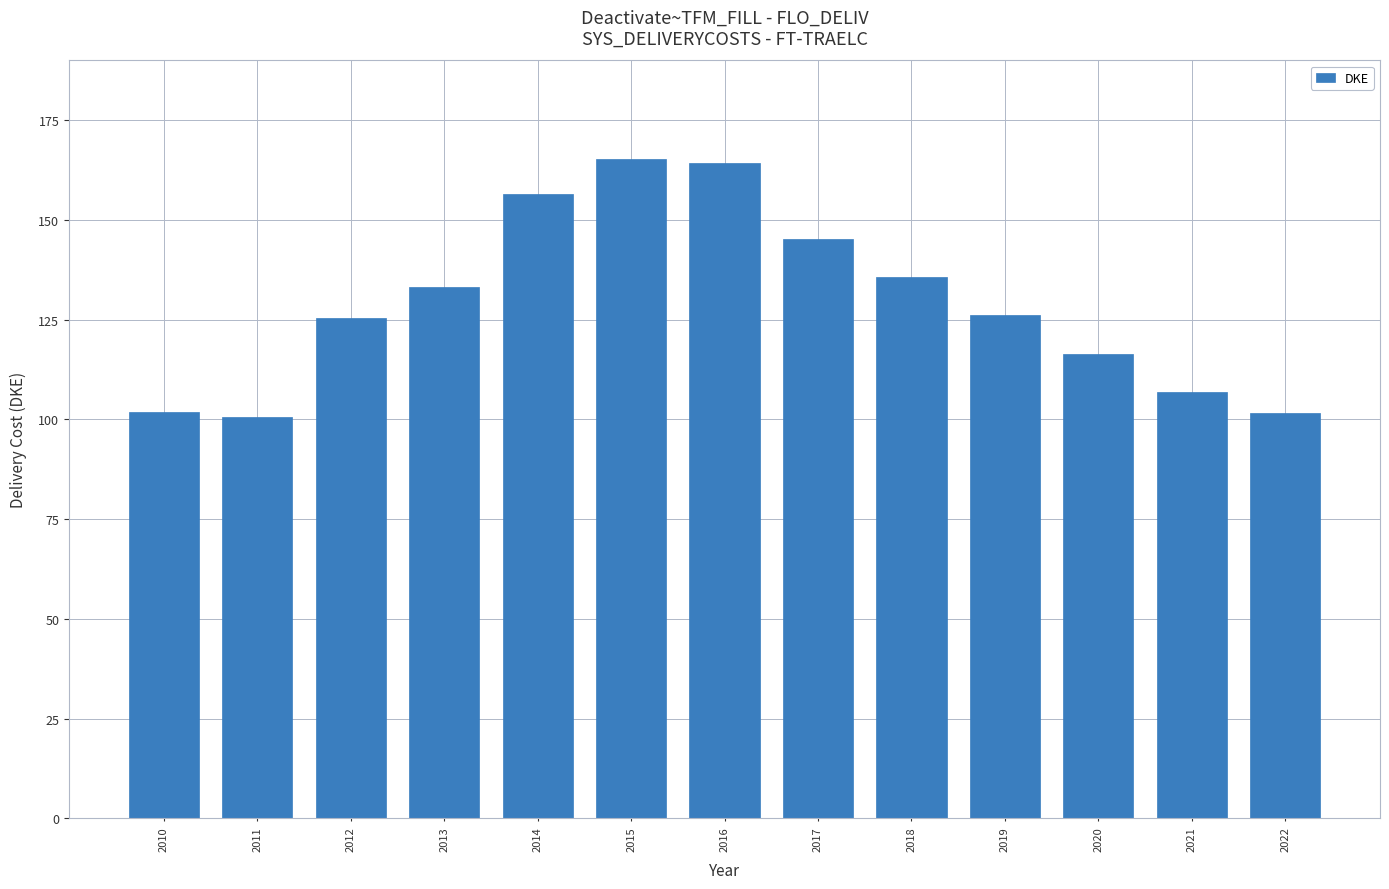

What is the value of the 12th bar from the left?

106.9